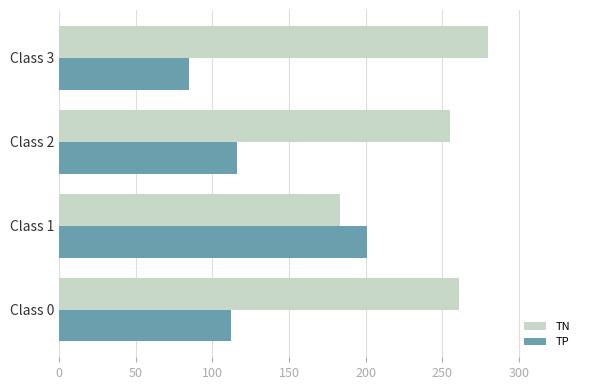

What is the sum of the TN values at Class 0 and Class 2?

516